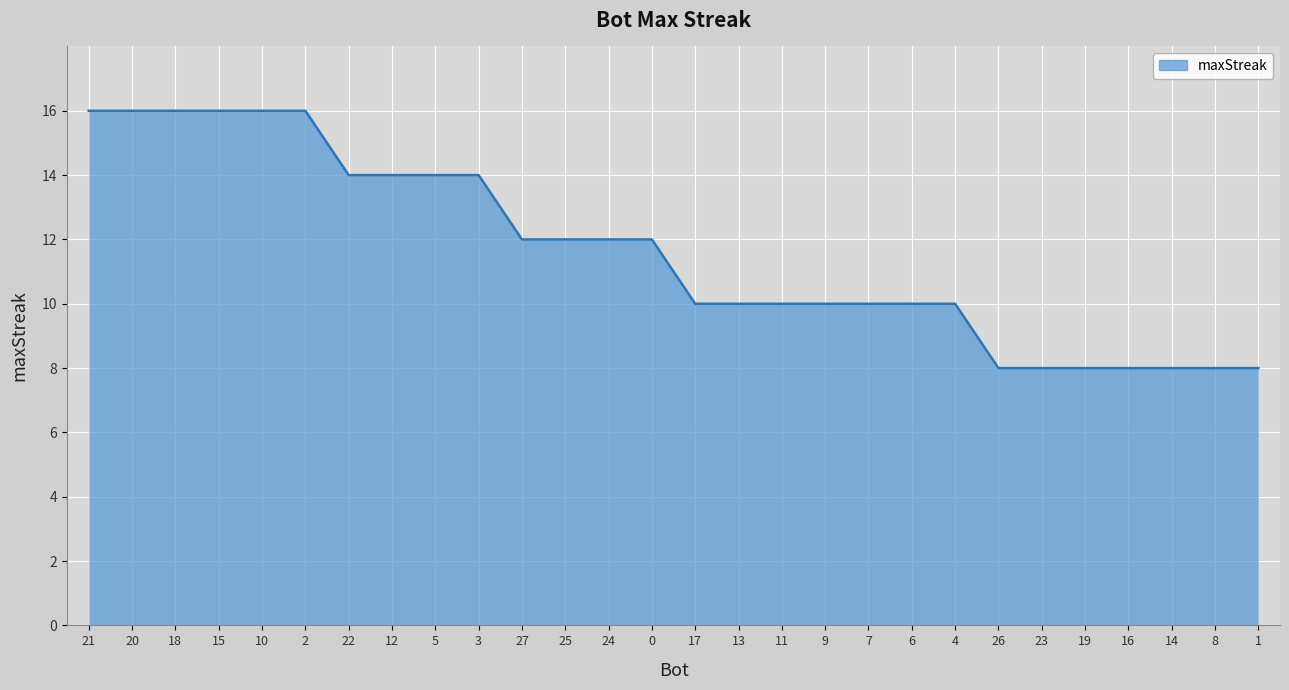

The chart shows a value of 12 at 26. True or false?

False